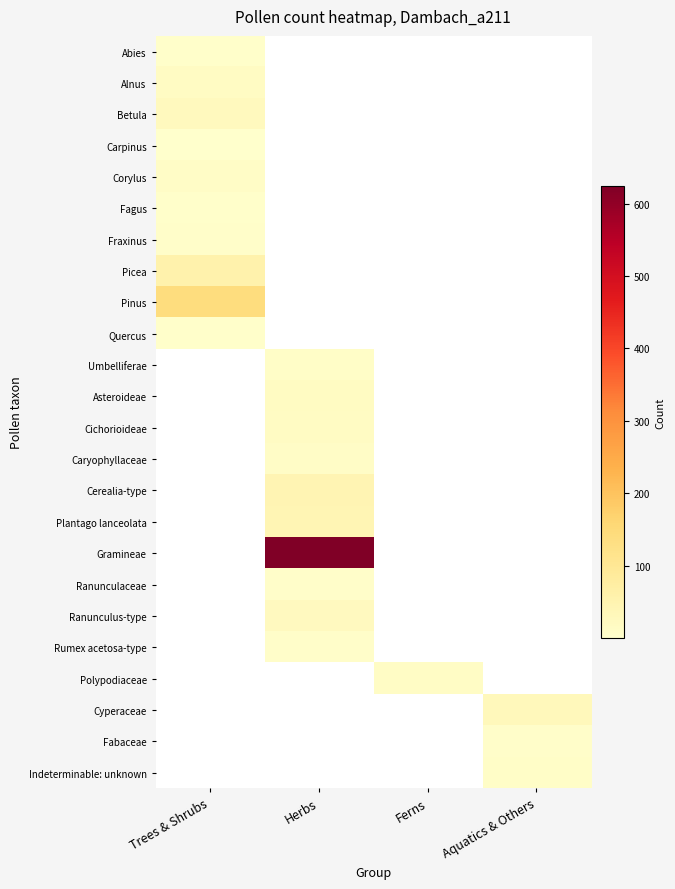

Reading left to right, list all the values displayed in this chart.

Abies: Trees & Shrubs=3	Herbs=0	Ferns=0	Aquatics & Others=0
Alnus: Trees & Shrubs=15	Herbs=0	Ferns=0	Aquatics & Others=0
Betula: Trees & Shrubs=25	Herbs=0	Ferns=0	Aquatics & Others=0
Carpinus: Trees & Shrubs=2	Herbs=0	Ferns=0	Aquatics & Others=0
Corylus: Trees & Shrubs=12	Herbs=0	Ferns=0	Aquatics & Others=0
Fagus: Trees & Shrubs=4	Herbs=0	Ferns=0	Aquatics & Others=0
Fraxinus: Trees & Shrubs=6	Herbs=0	Ferns=0	Aquatics & Others=0
Picea: Trees & Shrubs=57	Herbs=0	Ferns=0	Aquatics & Others=0
Pinus: Trees & Shrubs=141	Herbs=0	Ferns=0	Aquatics & Others=0
Quercus: Trees & Shrubs=3	Herbs=0	Ferns=0	Aquatics & Others=0
Umbelliferae: Trees & Shrubs=0	Herbs=9	Ferns=0	Aquatics & Others=0
Asteroideae: Trees & Shrubs=0	Herbs=18	Ferns=0	Aquatics & Others=0
Cichorioideae: Trees & Shrubs=0	Herbs=17	Ferns=0	Aquatics & Others=0
Caryophyllaceae: Trees & Shrubs=0	Herbs=12	Ferns=0	Aquatics & Others=0
Cerealia-type: Trees & Shrubs=0	Herbs=44	Ferns=0	Aquatics & Others=0
Plantago lanceolata: Trees & Shrubs=0	Herbs=43	Ferns=0	Aquatics & Others=0
Gramineae: Trees & Shrubs=0	Herbs=624	Ferns=0	Aquatics & Others=0
Ranunculaceae: Trees & Shrubs=0	Herbs=6	Ferns=0	Aquatics & Others=0
Ranunculus-type: Trees & Shrubs=0	Herbs=24	Ferns=0	Aquatics & Others=0
Rumex acetosa-type: Trees & Shrubs=0	Herbs=5	Ferns=0	Aquatics & Others=0
Polypodiaceae: Trees & Shrubs=0	Herbs=0	Ferns=14	Aquatics & Others=0
Cyperaceae: Trees & Shrubs=0	Herbs=0	Ferns=0	Aquatics & Others=30
Fabaceae: Trees & Shrubs=0	Herbs=0	Ferns=0	Aquatics & Others=6
Indeterminable: unknown: Trees & Shrubs=0	Herbs=0	Ferns=0	Aquatics & Others=9